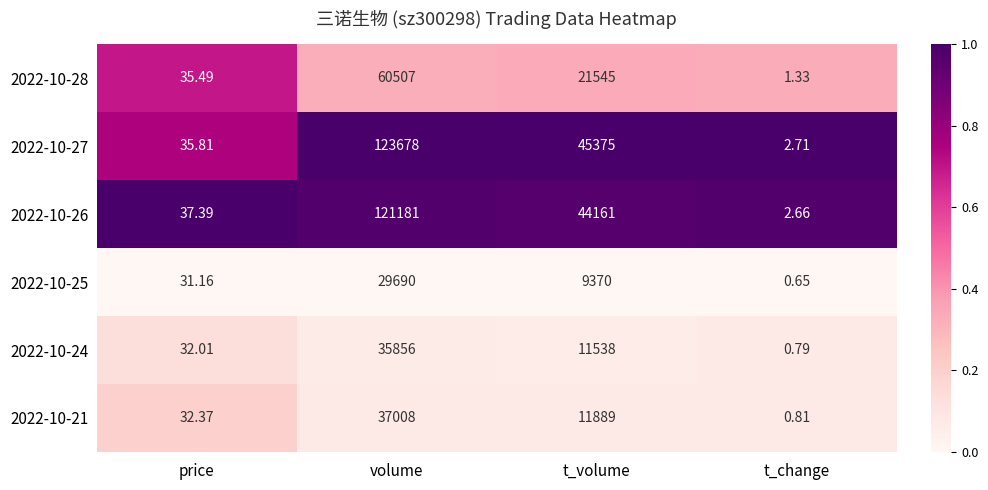

List the labels in order of 2022-10-24 value, smallest first.

t_change, price, t_volume, volume